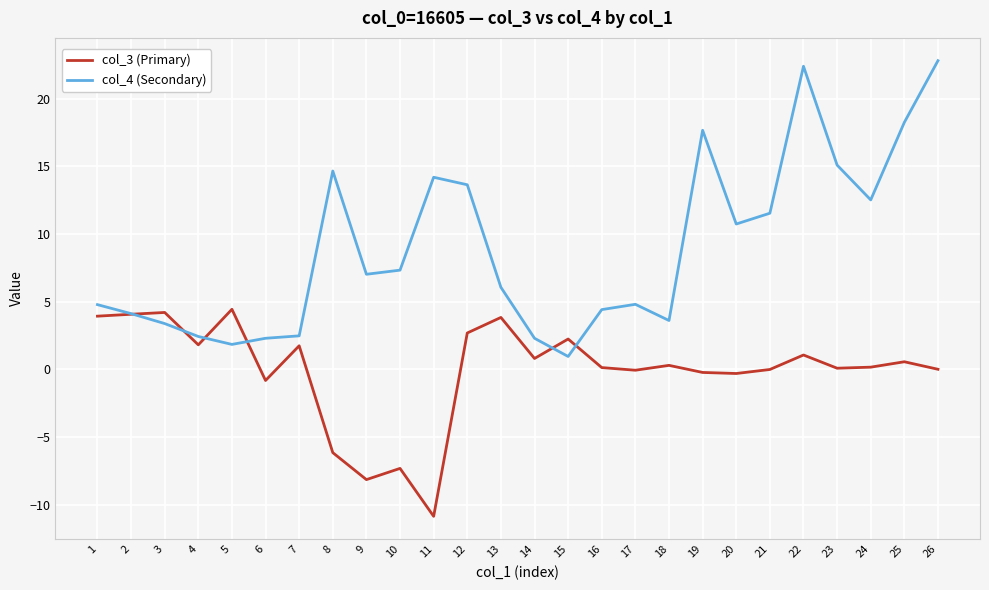

At which category does the chart reach its minimum across all series?

11